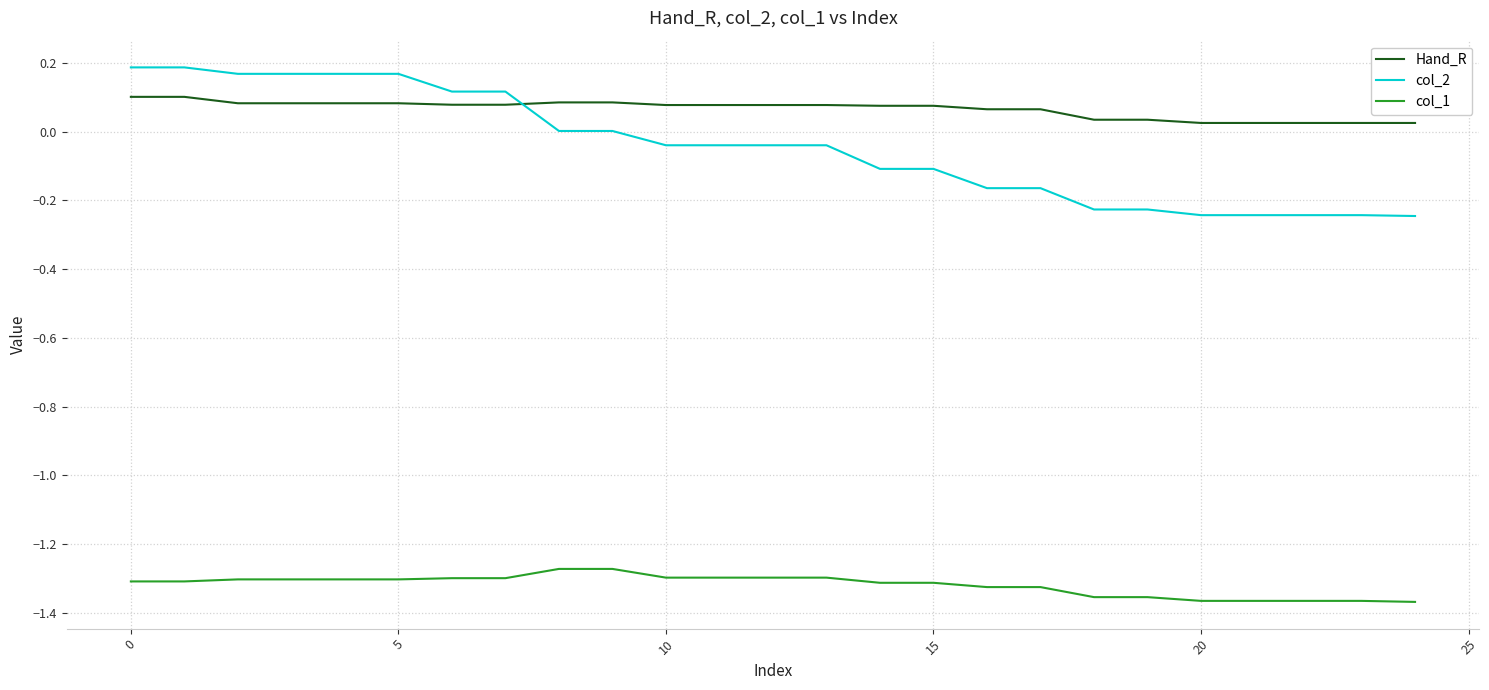

After their last crossing, which series has the higher values: col_2 or Hand_R?

Hand_R